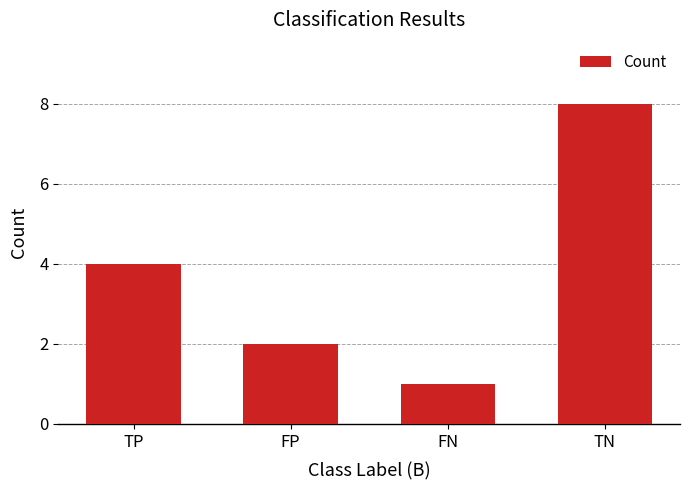

The chart shows a value of 8 at TN. True or false?

True